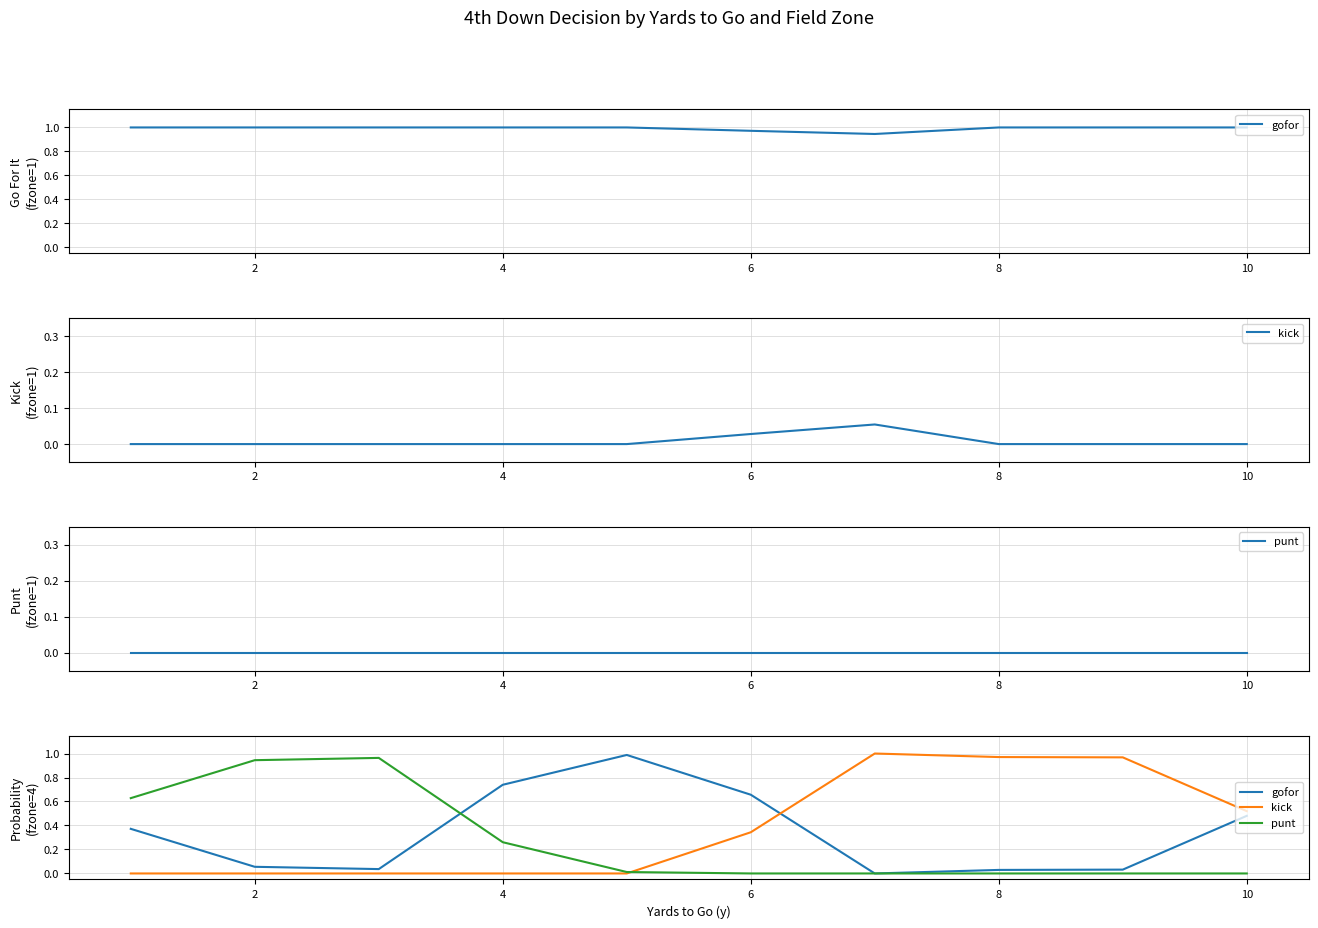

In gofor, how many points are higher than both neighbors (excluding endpoints)?

1